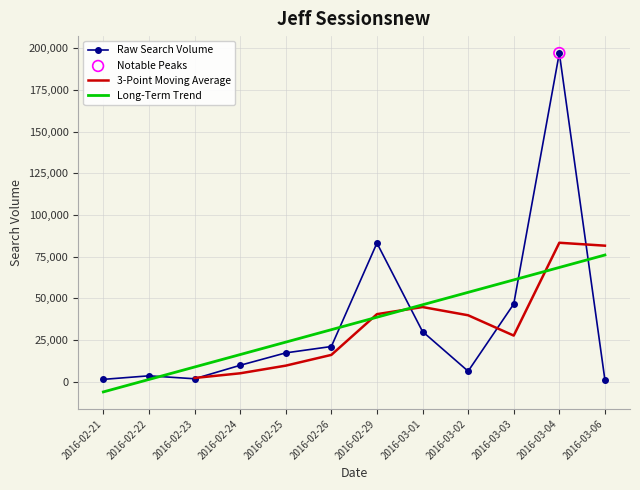

Between 2016-02-29 and 2016-03-02, which is larger?

2016-02-29